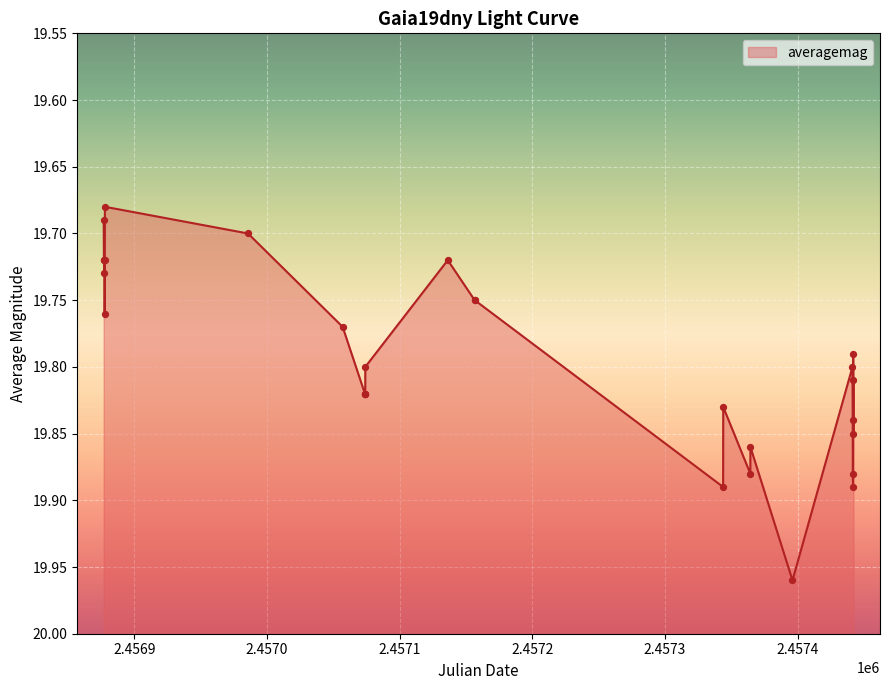

Approximately how many times larger is the value at 2014-08-07 compared to 2015-12-07?

1.0